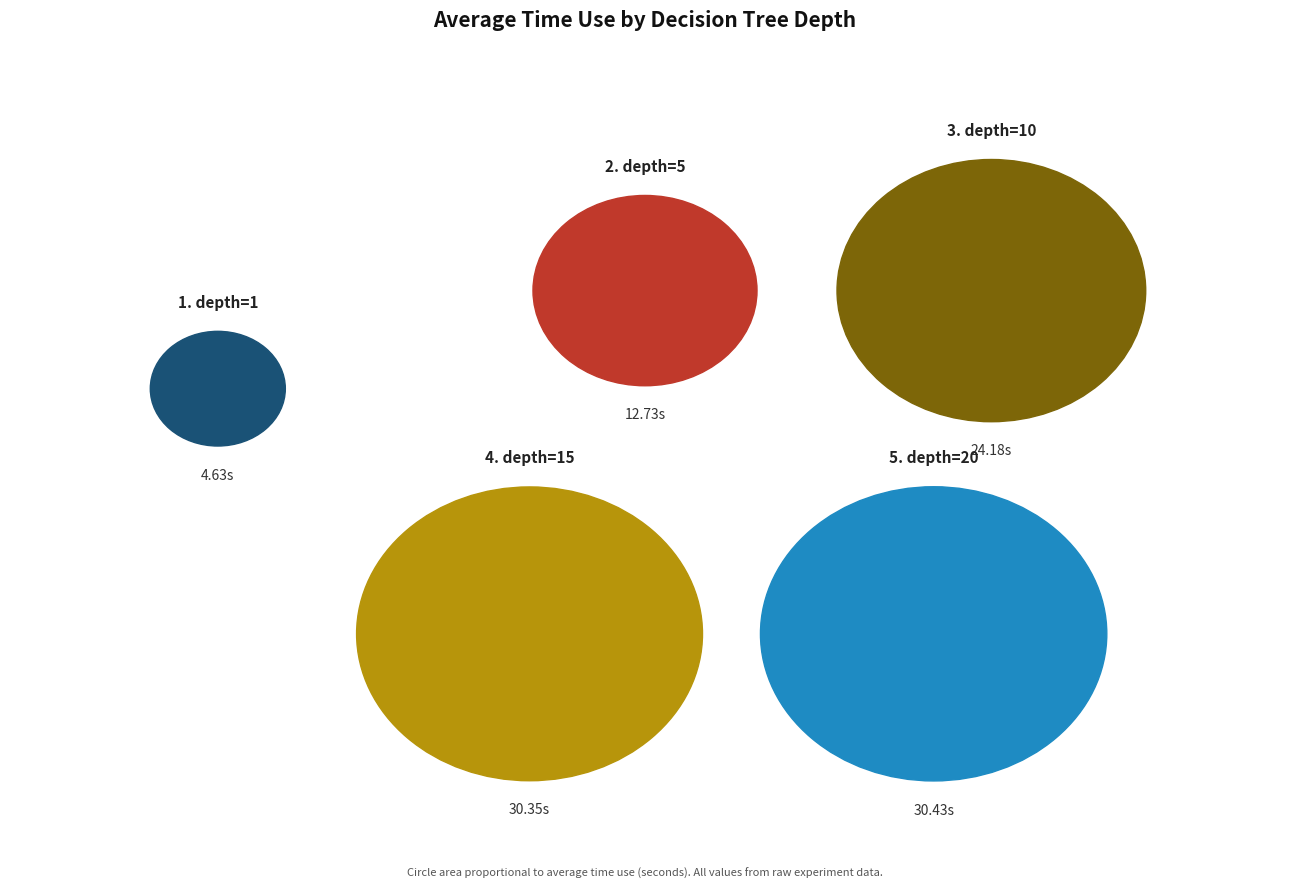

Combined, do decision trees(depth=15) and decision trees(depth=20) account for over 50%?

Yes